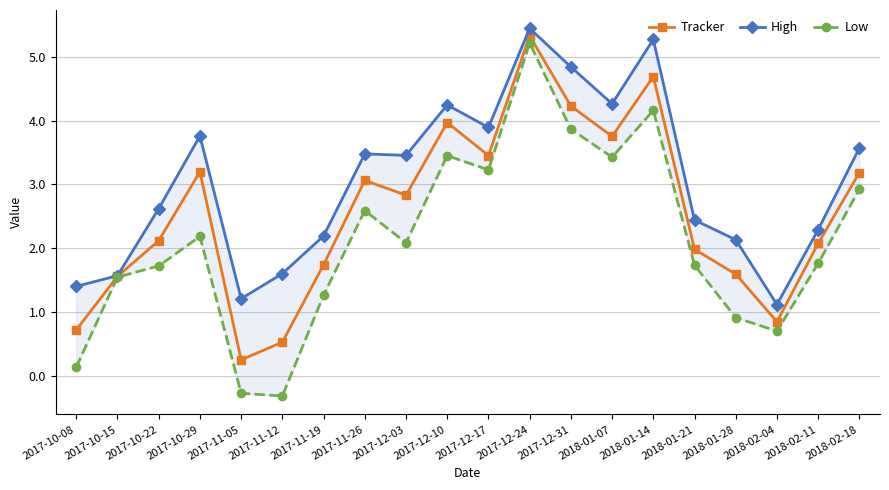

What is the average value of the Low series?

2.1